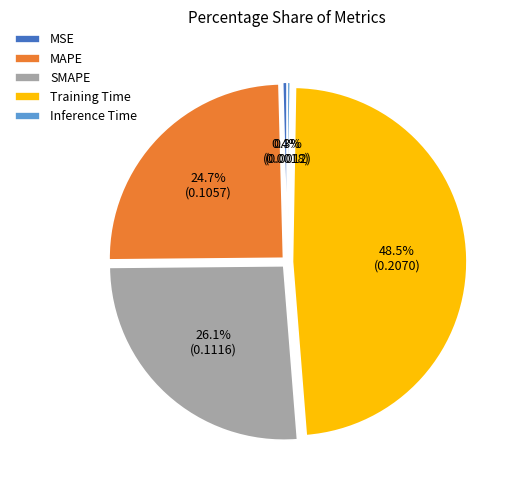

Which category has the biggest portion of the pie?

Training Time